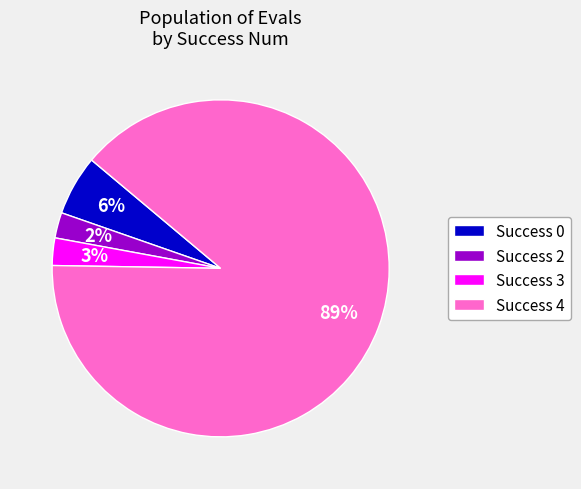

What is the ratio of the value at Success 3 to the value at Success 0?

0.5